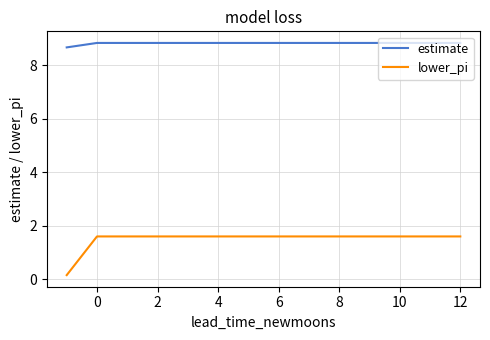

What are all the series names shown in the legend?

estimate, lower_pi